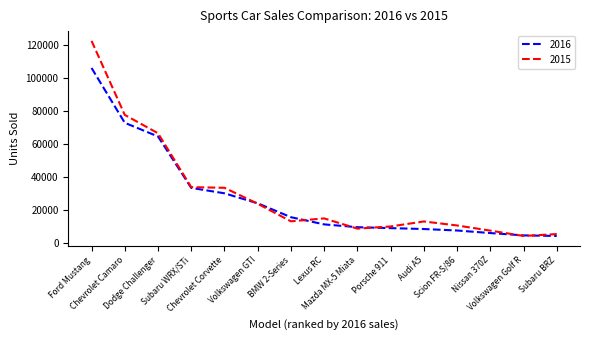

What is the average value of the 2015 series?

29568